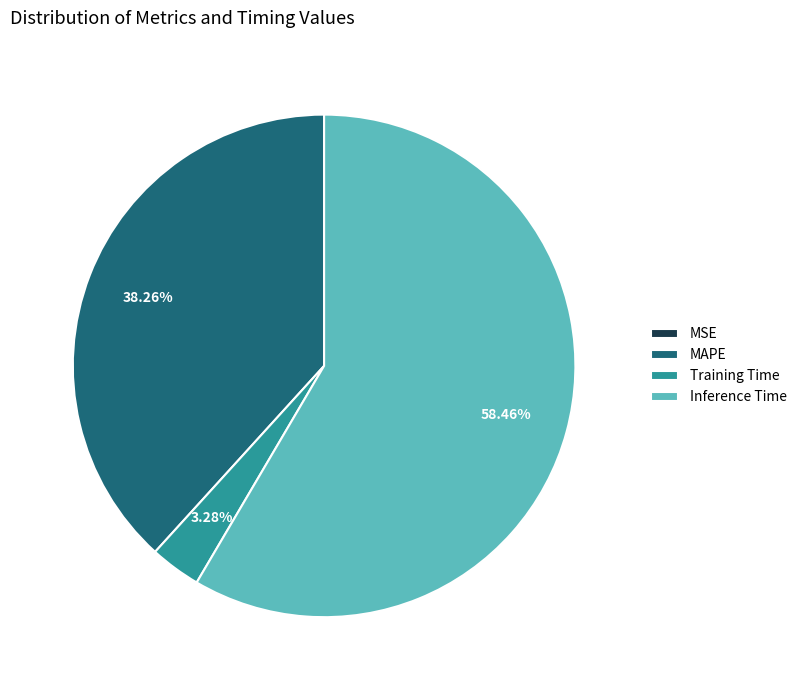

To the nearest percent, what is the difference between the largest and smallest slice percentages?

58%